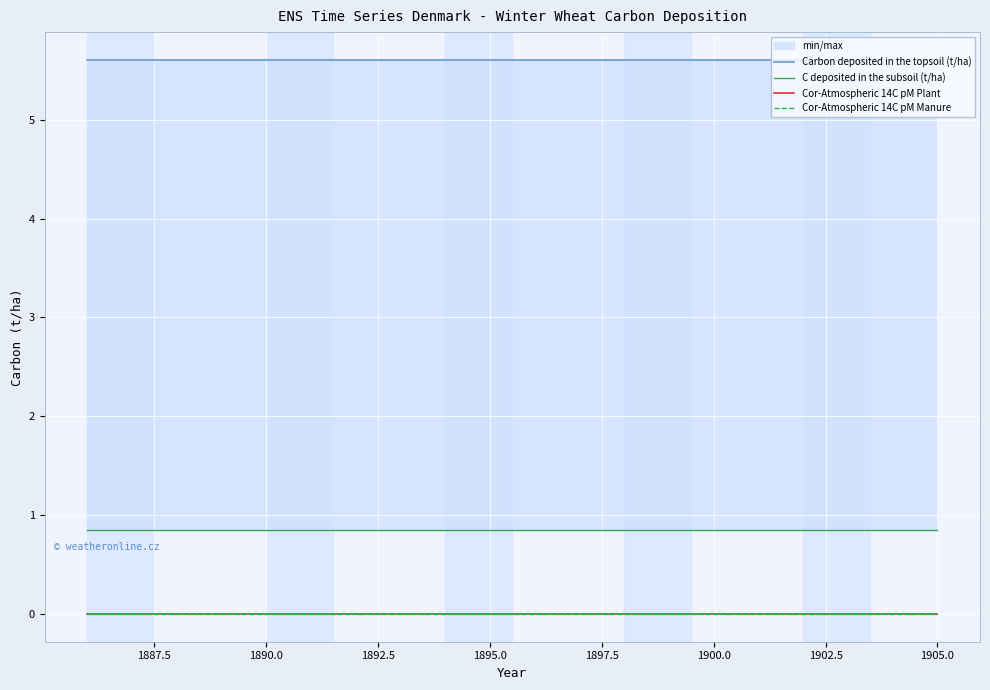

Between 1895.0 and 1905.0, which series saw the biggest shift?

Carbon deposited in the topsoil (t/ha)